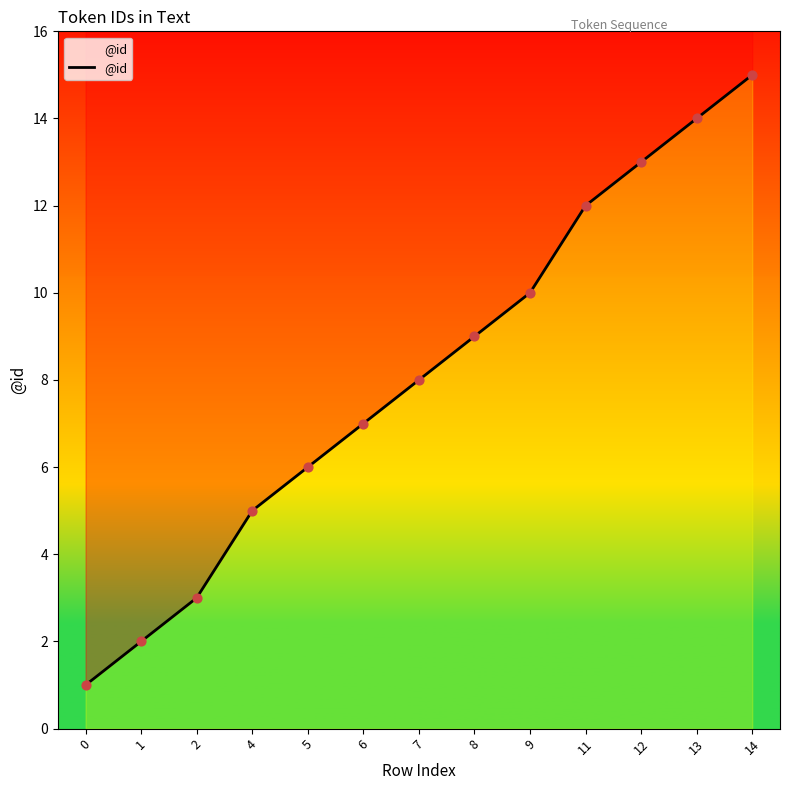

Between 11 and 9, which is larger?

11